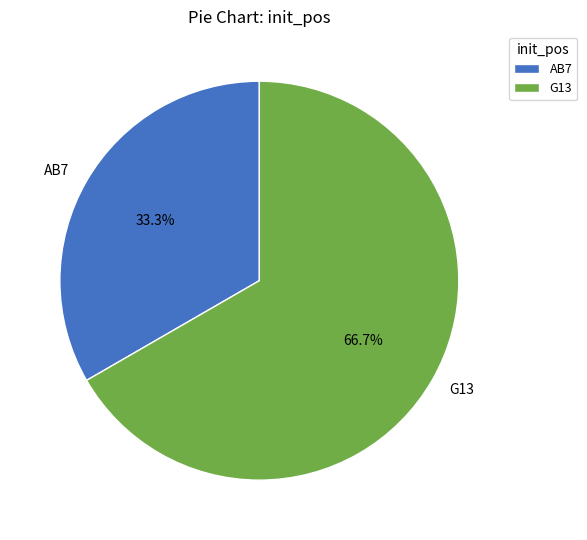

To the nearest percent, what portion does AB7 represent?

33%